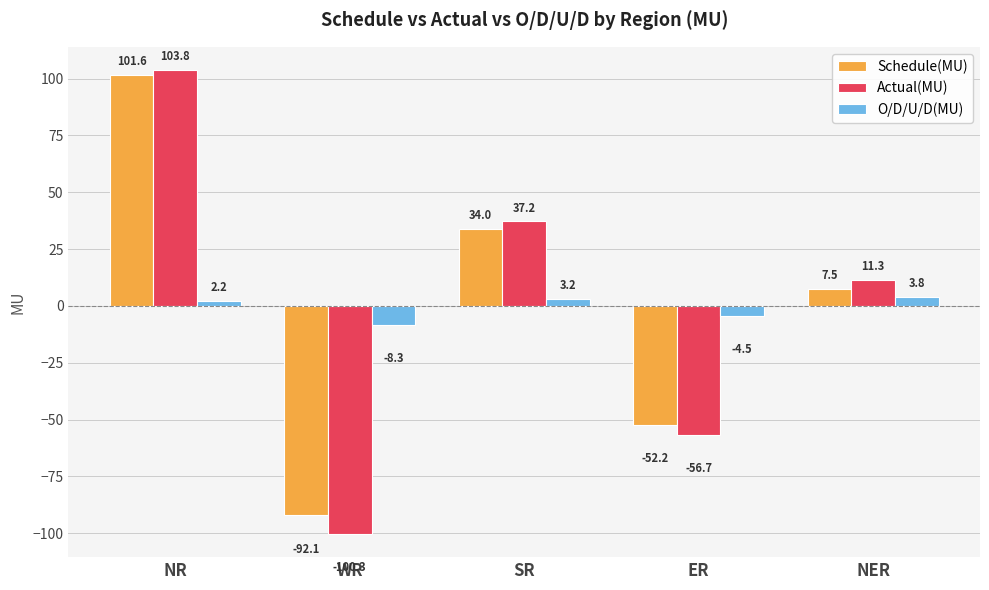

What are all the series names shown in the legend?

Schedule(MU), Actual(MU), O/D/U/D(MU)